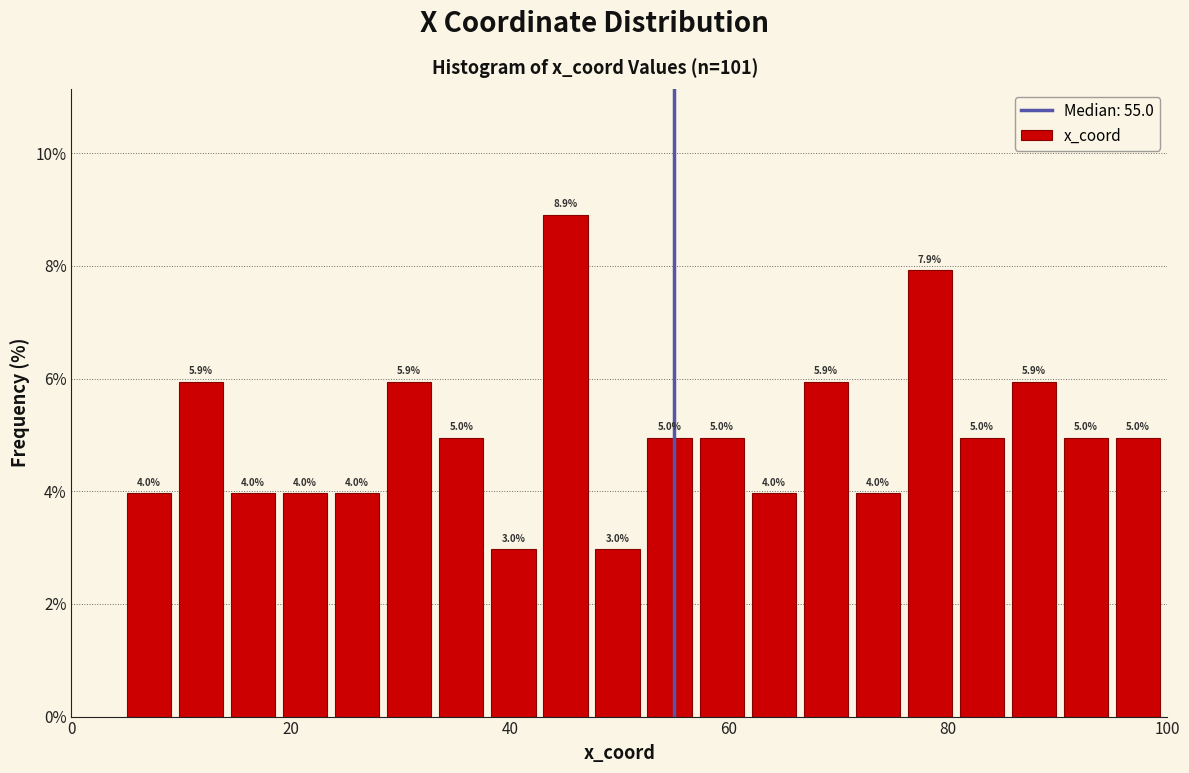

Read against the x-axis, roughly where is the centre of the tallest bar?

46